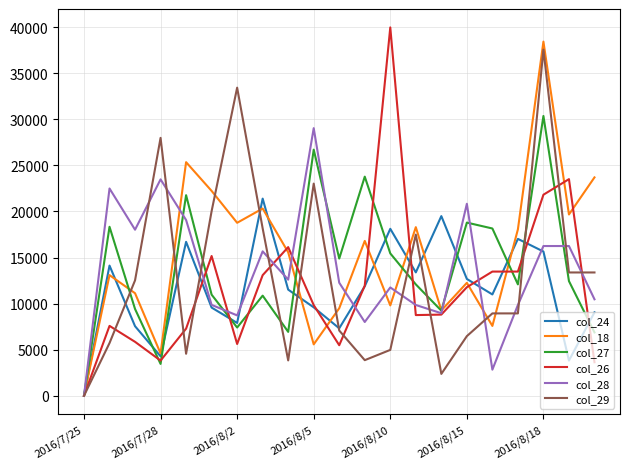

How many values in the col_24 series are below 11516?

10